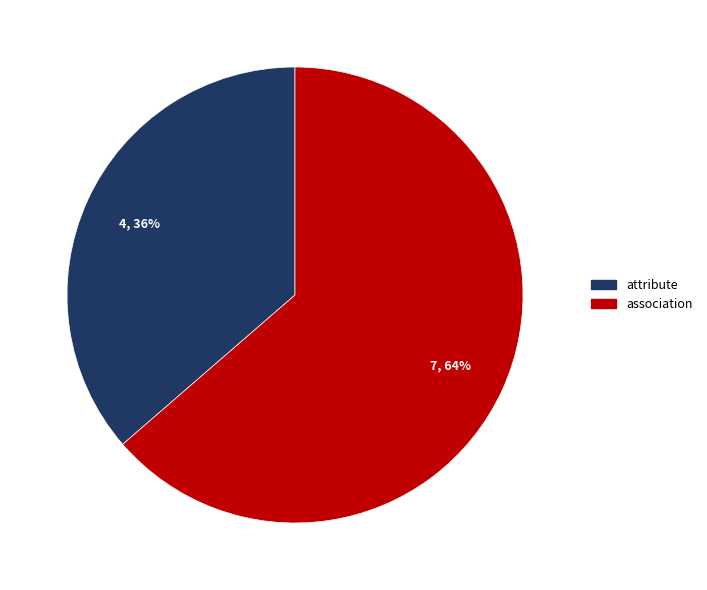

Count the number of slices in the pie.

2